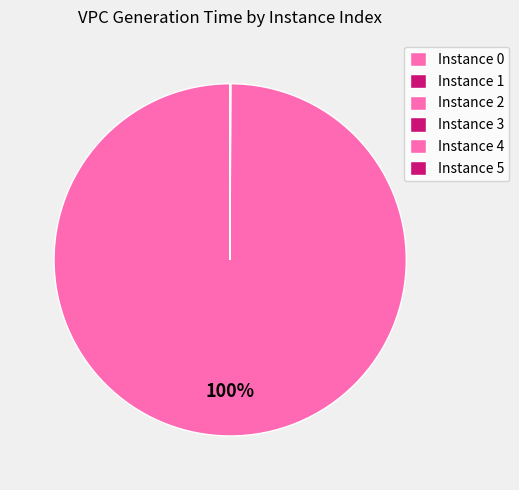

How many segments does this pie chart have?

6